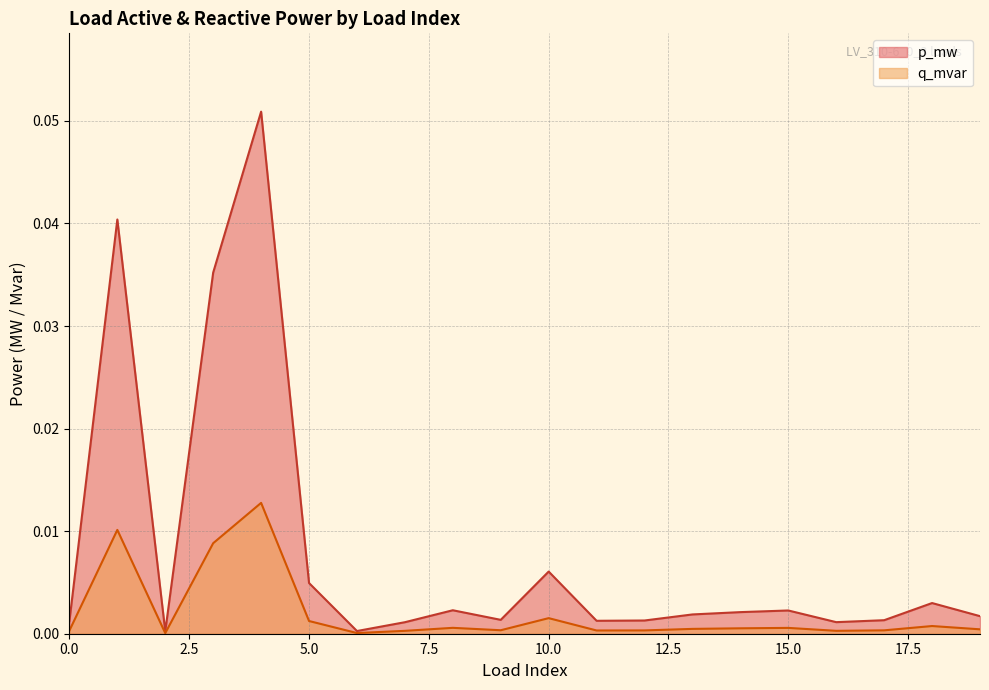

Rank the series by their maximum value, from highest to lowest.

p_mw, q_mvar